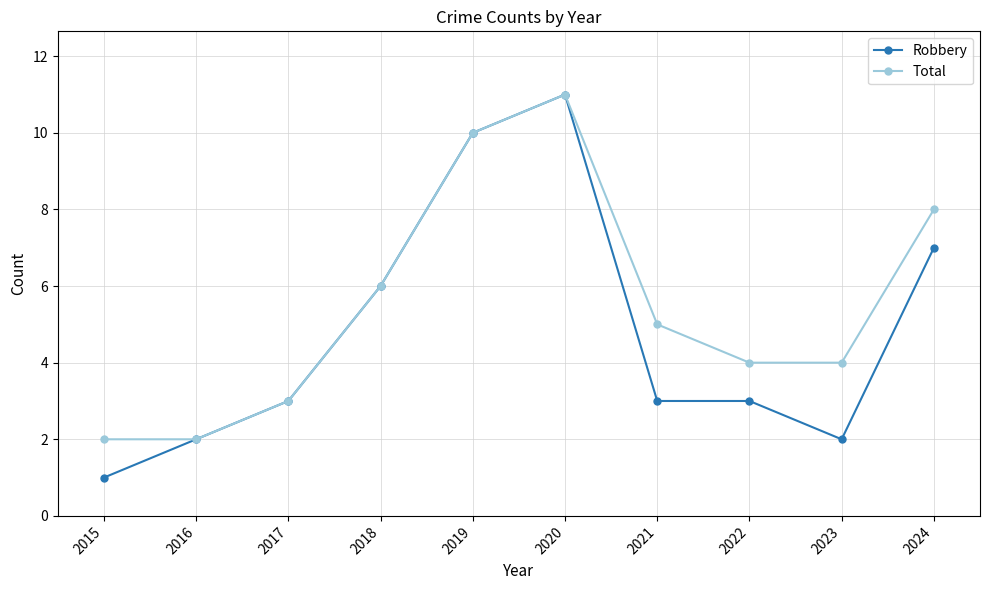

The value of Total at 2022 is 4. True or false?

True